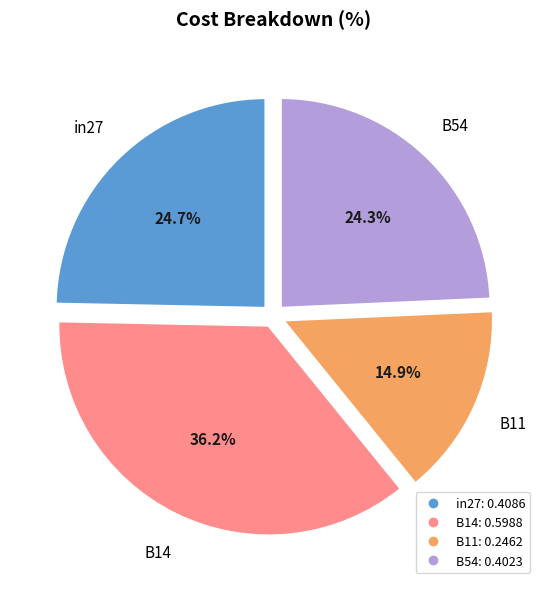

Does any single category account for the majority?

No